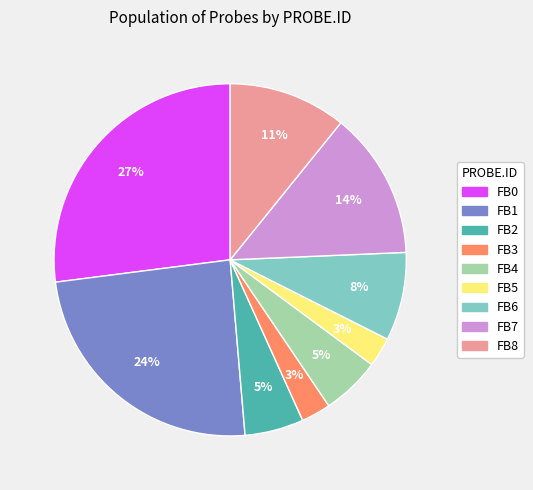

The FB7 slice represents 14% of the pie. True or false?

True